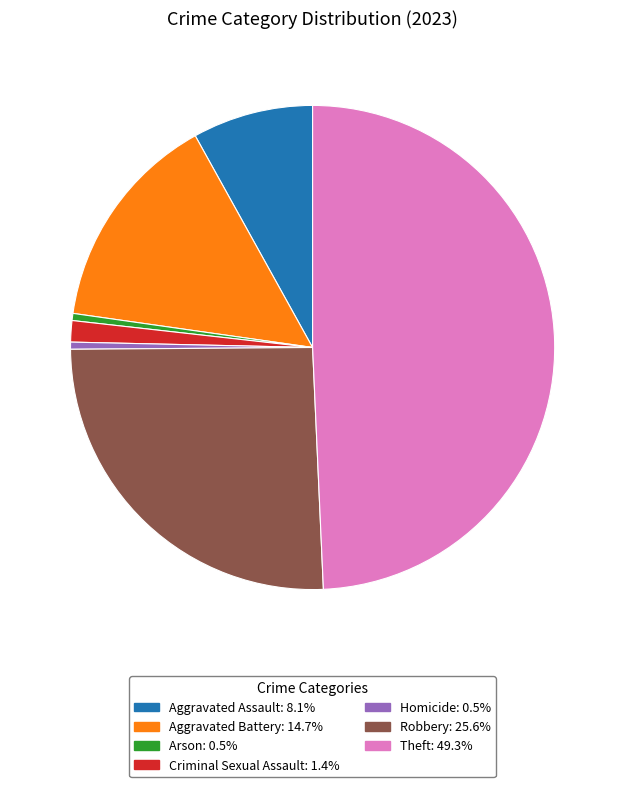

Is there any slice that represents more than half of the pie?

No